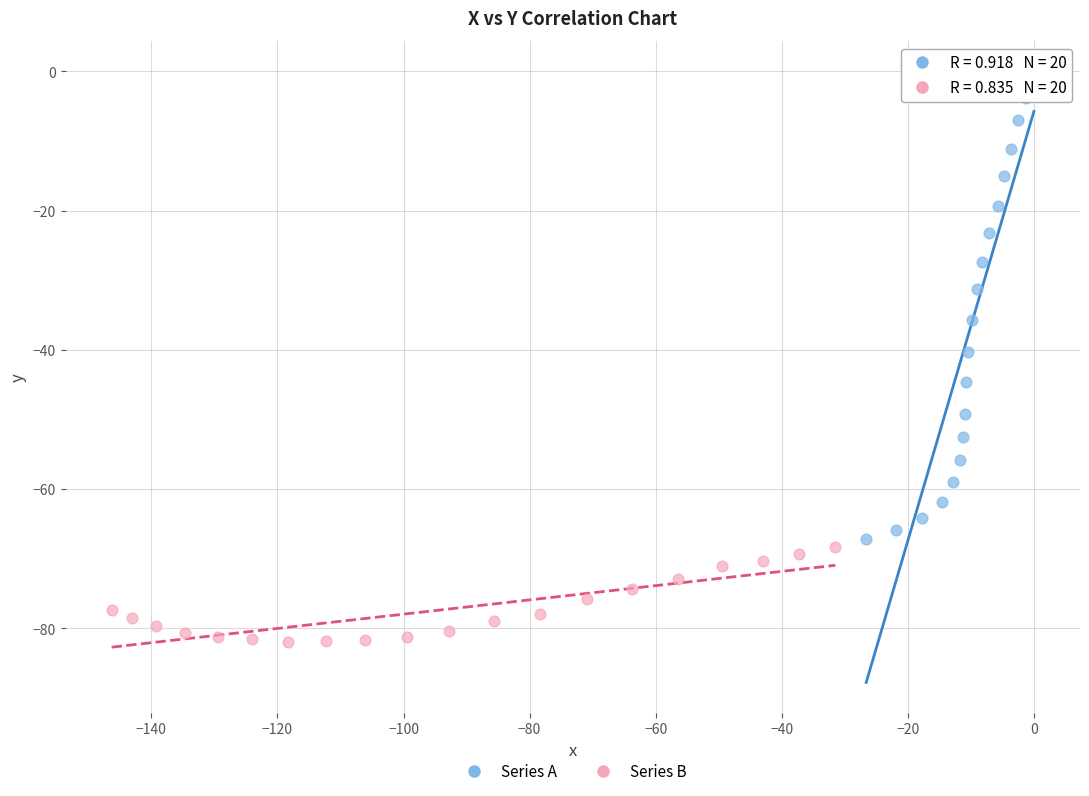

Which series contains the highest Y value?

Series A